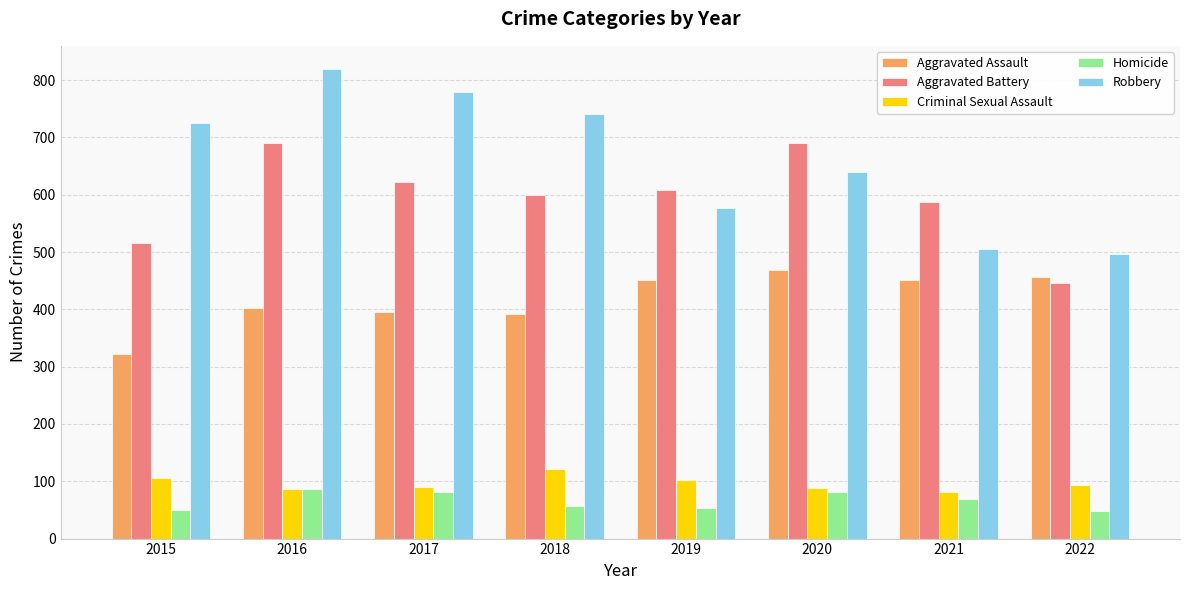

What is the difference between the highest and lowest values at 2015?

676